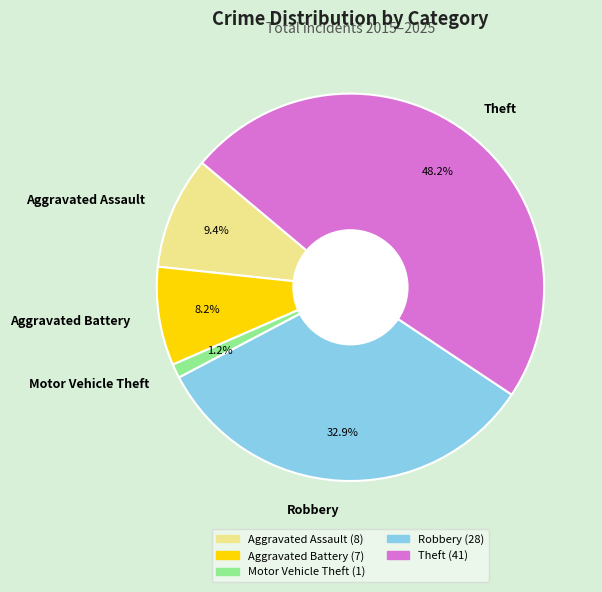

Combined, what portion of the pie is Motor Vehicle Theft and Robbery?

34.1%